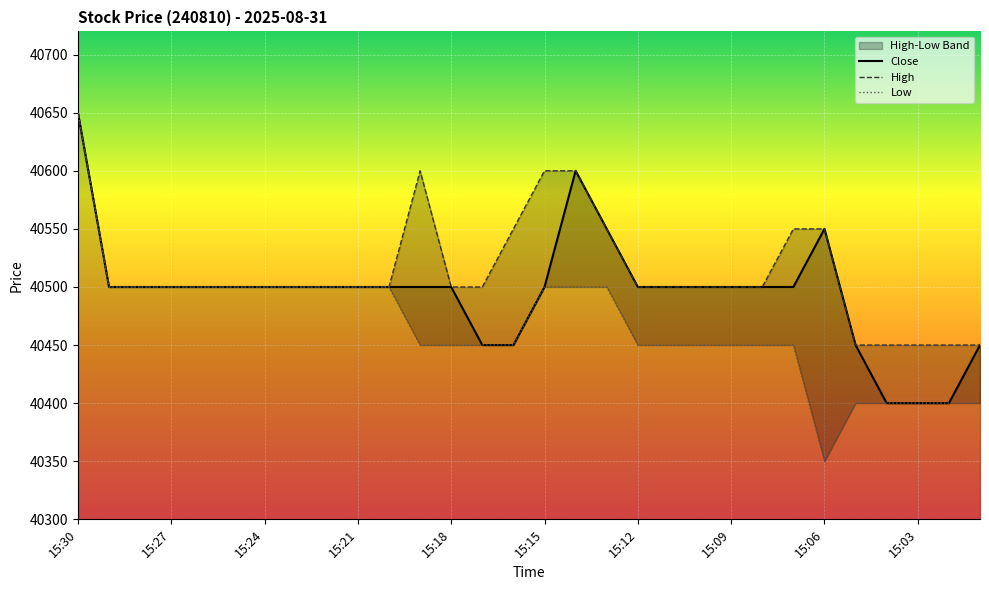

List the series in order of their peak value, lowest first.

Close, High, Low